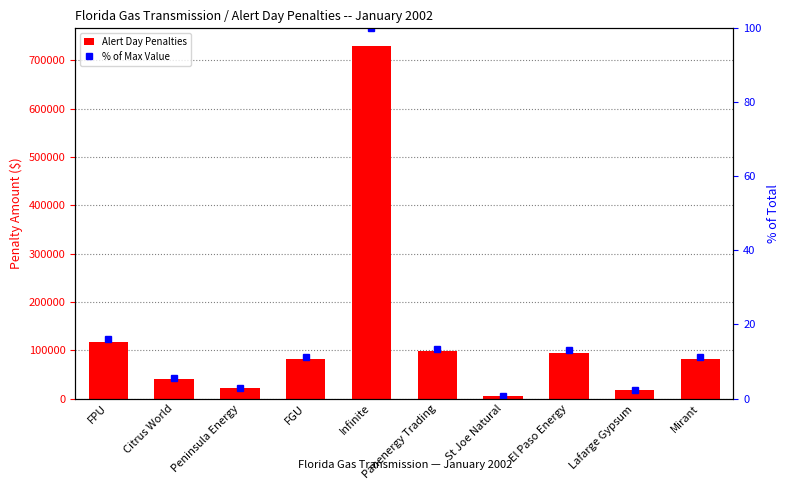

What is the sum of the Alert Day Penalties values at FPU and Peninsula Energy?

137439.0